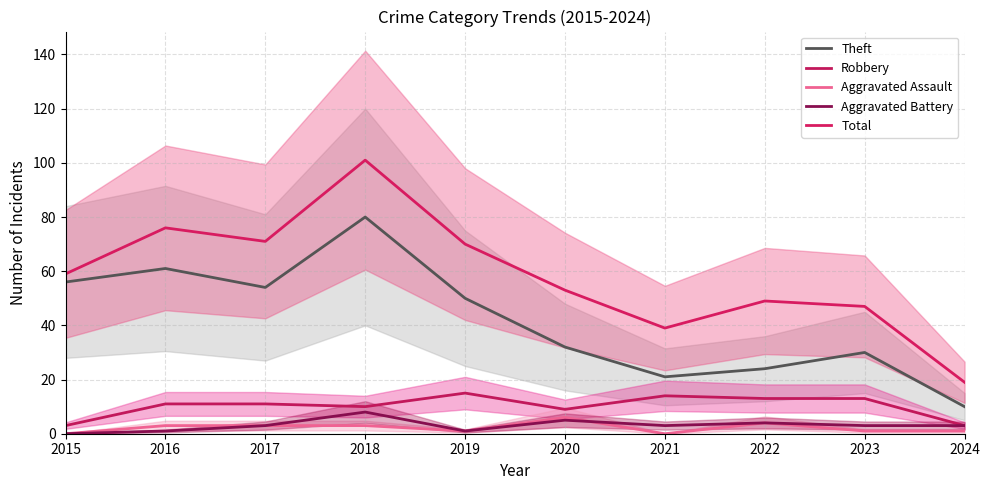

Which has a higher value, 2020 or 2023?

2020